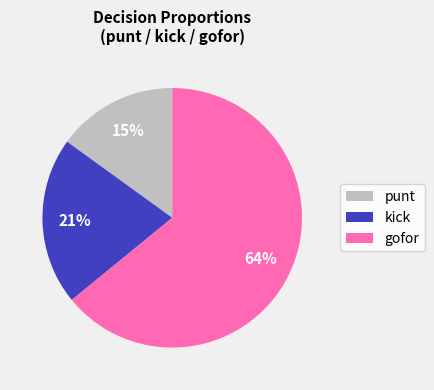

Count the number of slices in the pie.

3